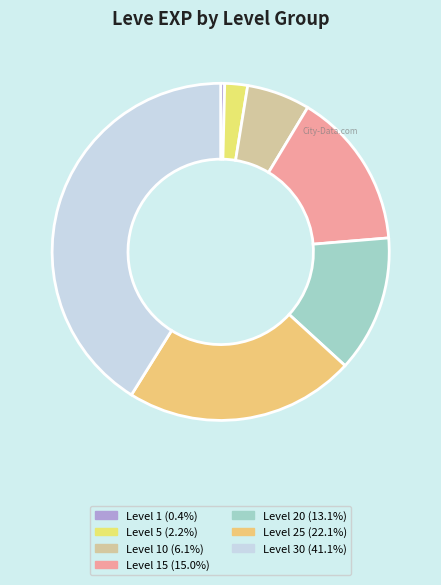

Count the number of slices in the pie.

7